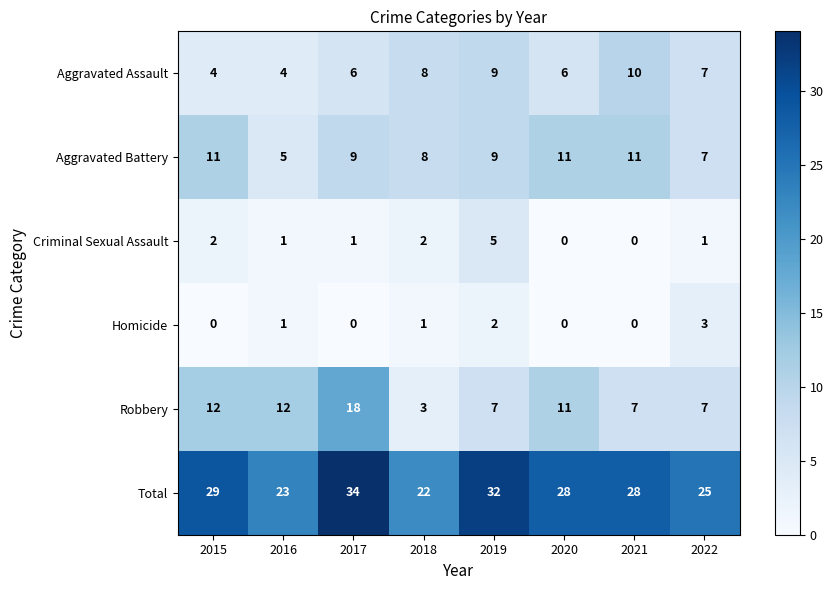

The Total series shows 18 at 2019. True or false?

False